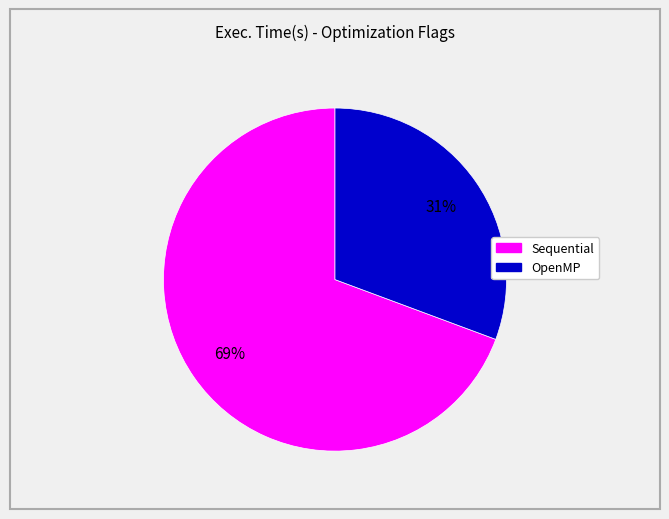

Is there any slice that represents more than half of the pie?

Yes